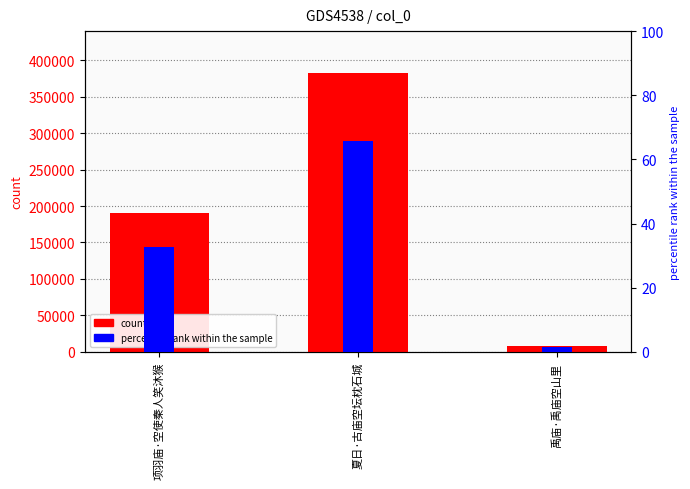

Reading right to left, transcribe all the data shown in this chart.

col_0: 8472.0	382744.0	191024.0
percentile rank within the sample: 1.5	65.7	32.8